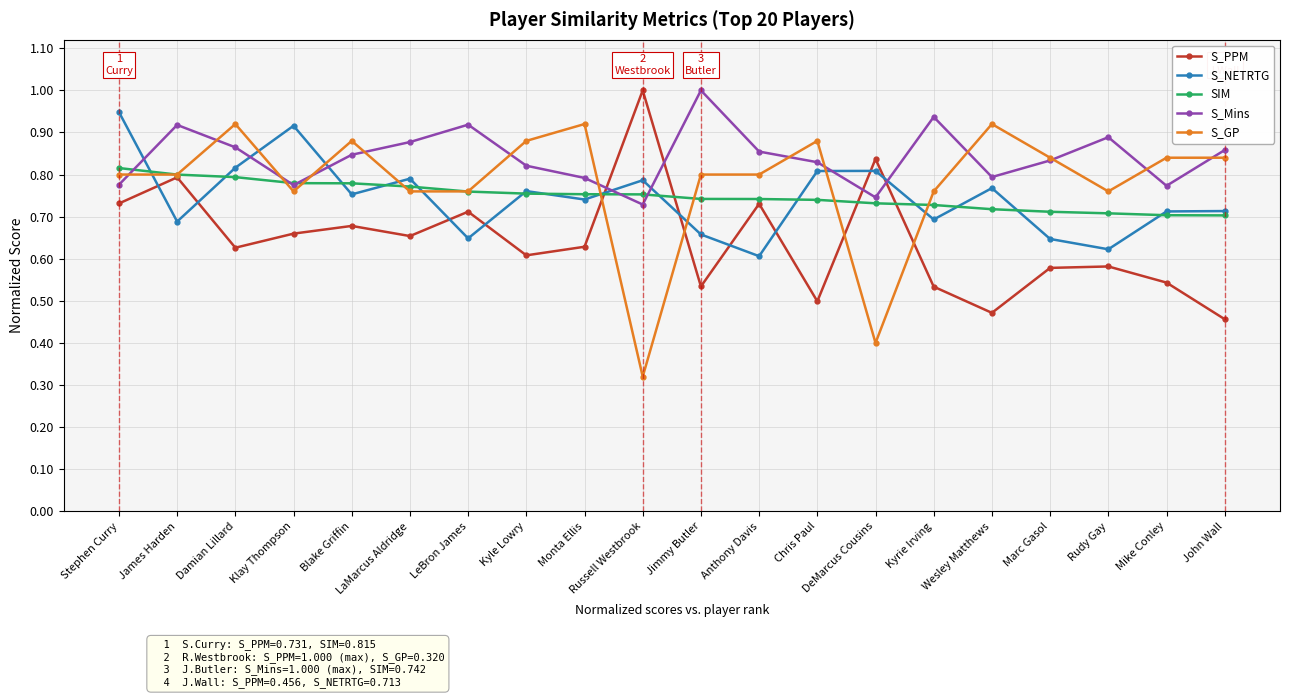

At which label does S_PPM reach its peak?

Russell Westbrook